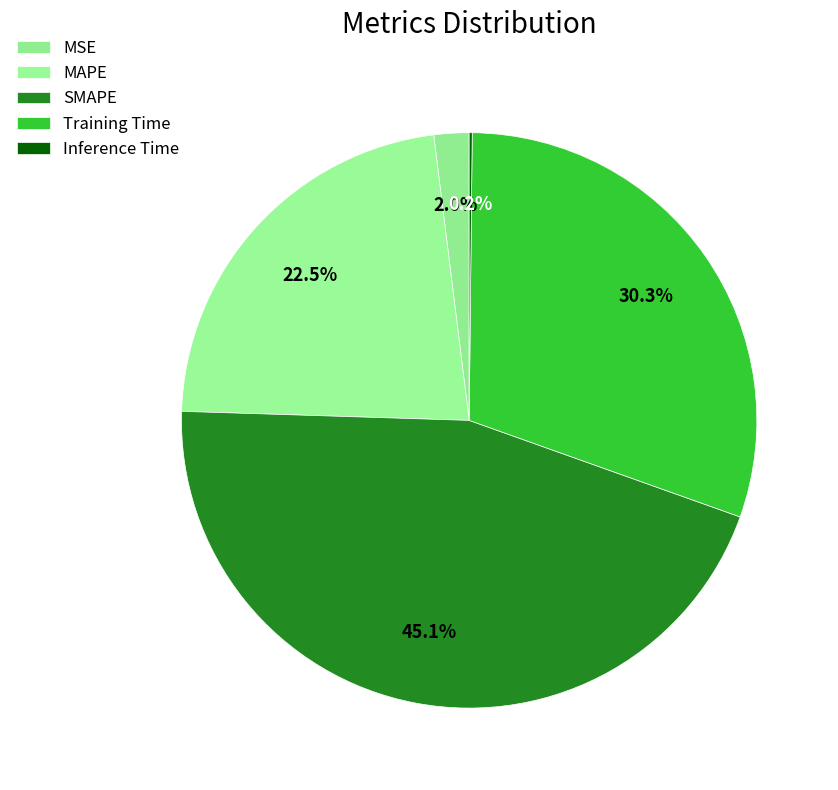

To the nearest percent, what percentage of the pie is MAPE?

23%